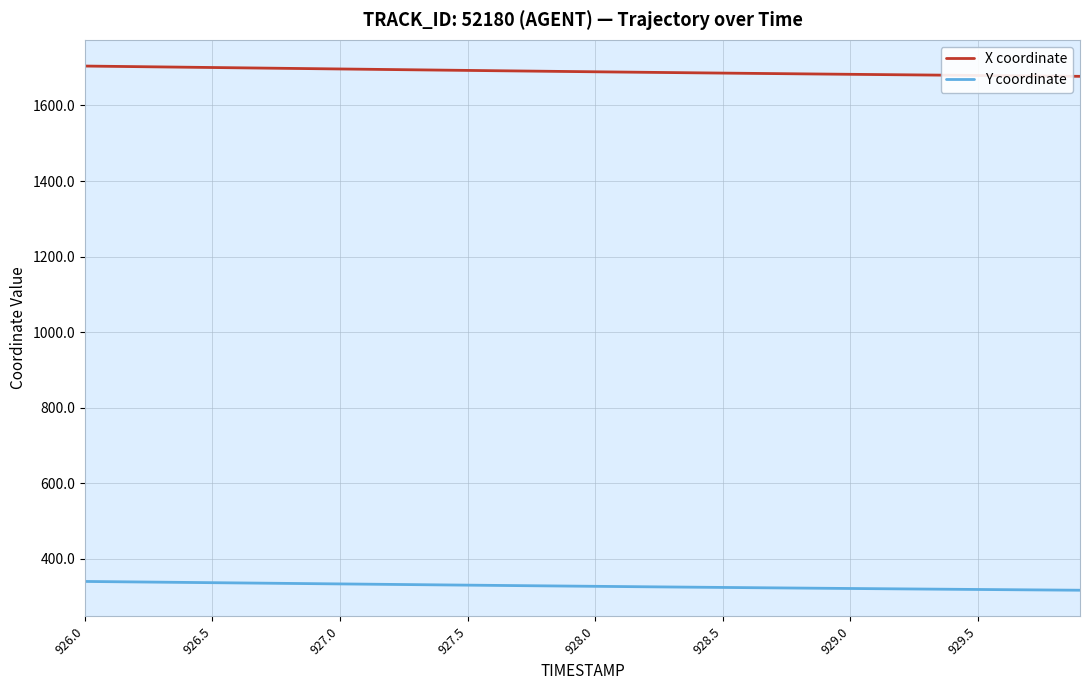

True or false: Y coordinate and X coordinate intersect in this chart.

False